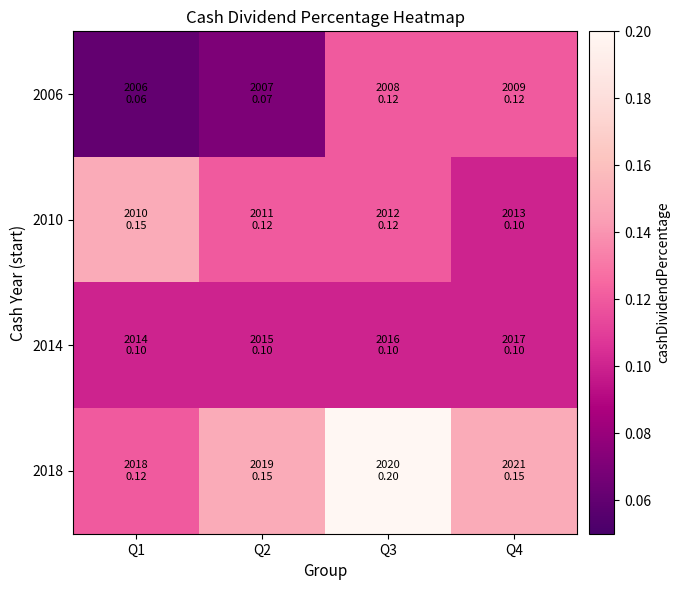

Reading right to left, list all the values displayed in this chart.

2006: Q4=0.1	Q3=0.1	Q2=0.1	Q1=0.1
2010: Q4=0.1	Q3=0.1	Q2=0.1	Q1=0.1
2014: Q4=0.1	Q3=0.1	Q2=0.1	Q1=0.1
2018: Q4=0.1	Q3=0.2	Q2=0.1	Q1=0.1